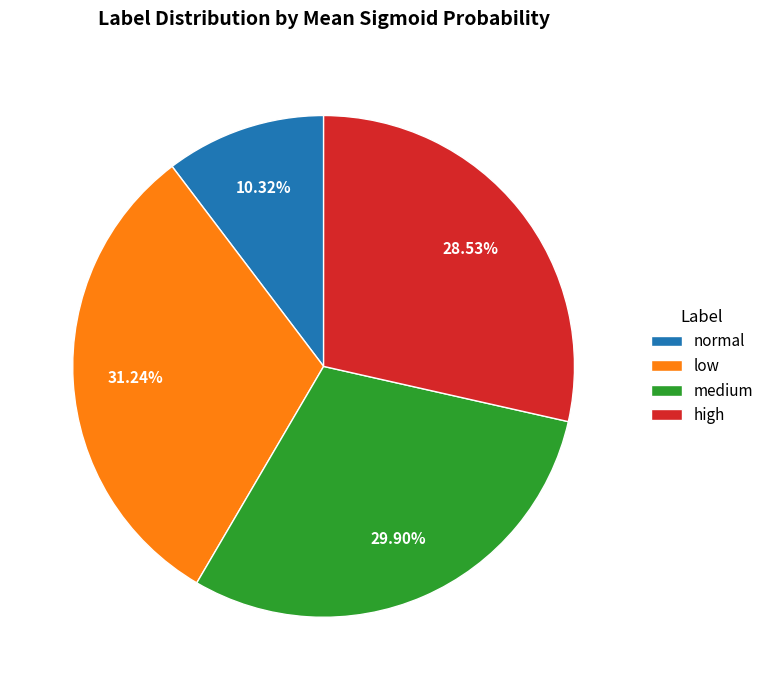

Which has a higher value, low or normal?

low